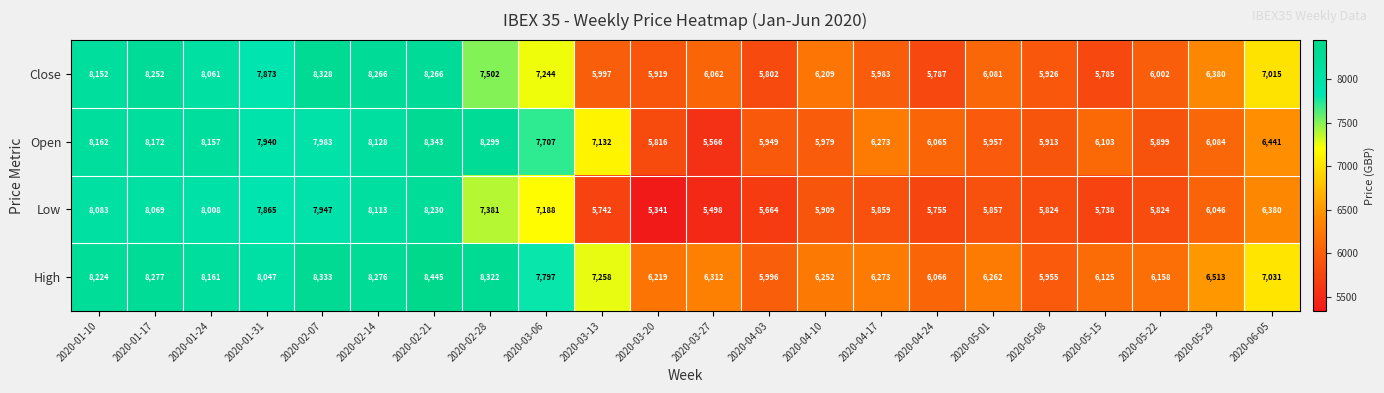

Is it true that Close equals 5919 at 2020-03-20?

True